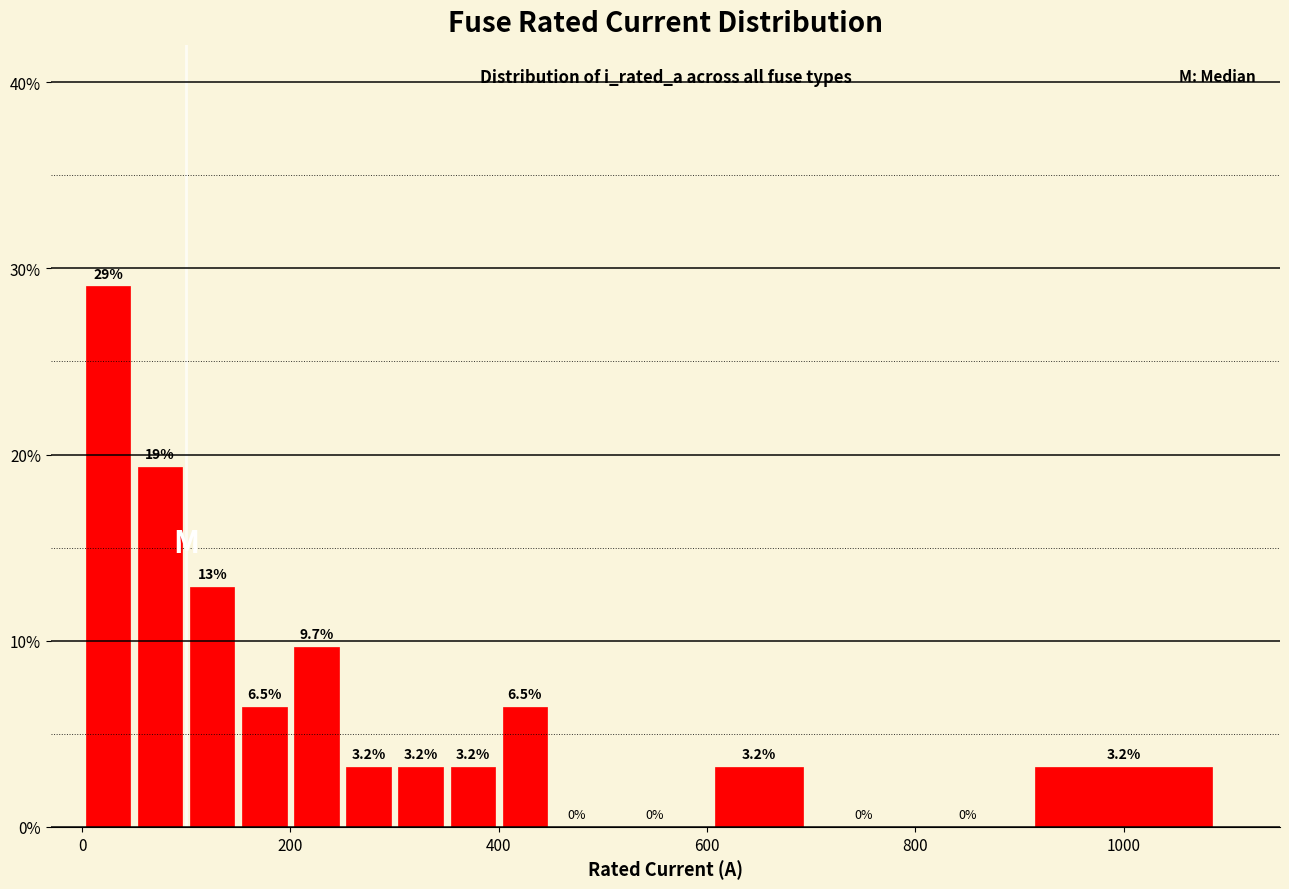

Around what value on the x-axis is the tallest bar? Give the approximate position of its centre, as read against the axis.

20